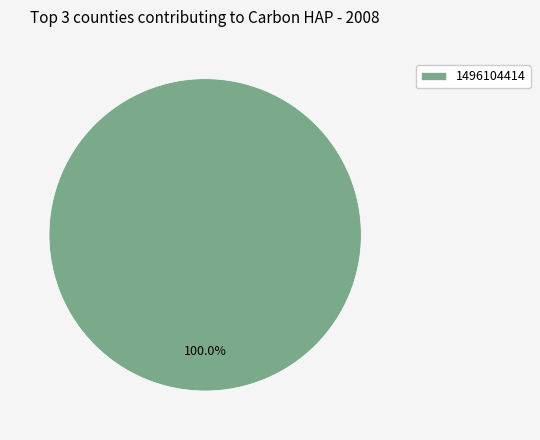

Is it true that 1496104414 is 100% of the pie?

True